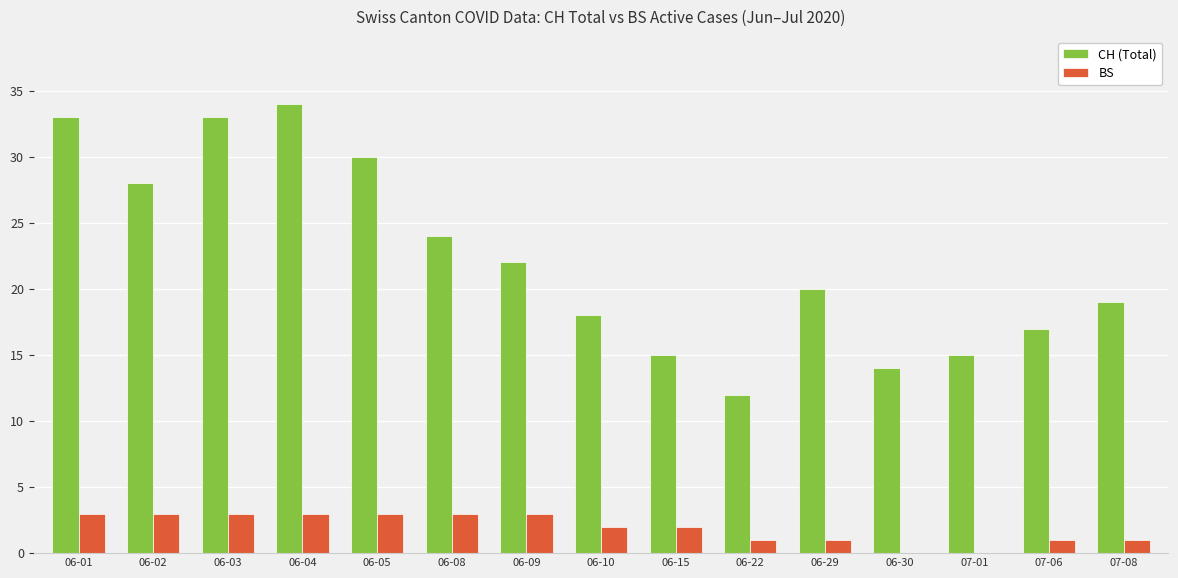

Which series changed the most between 06-09 and 06-15?

CH (Total)